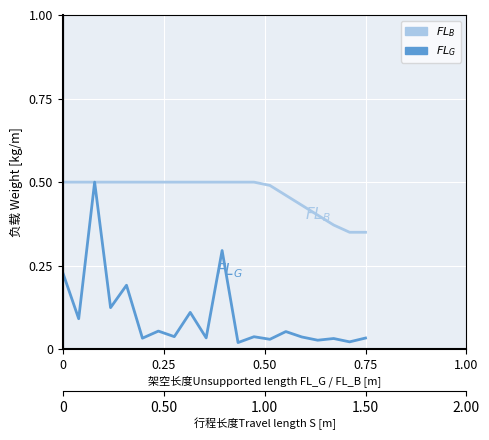

Reading left to right, extract all data points from this chart.

$FL_B$: 0.5	0.5	0.5	0.5	0.5	0.5	0.5	0.5	0.5	0.5	0.5	0.5	0.5	0.5	0.5	0.4	0.4	0.4	0.3	0.3
$FL_G$: 0.2	0.1	0.5	0.1	0.2	0.0	0.1	0.0	0.1	0.0	0.3	0.0	0.0	0.0	0.1	0.0	0.0	0.0	0.0	0.0